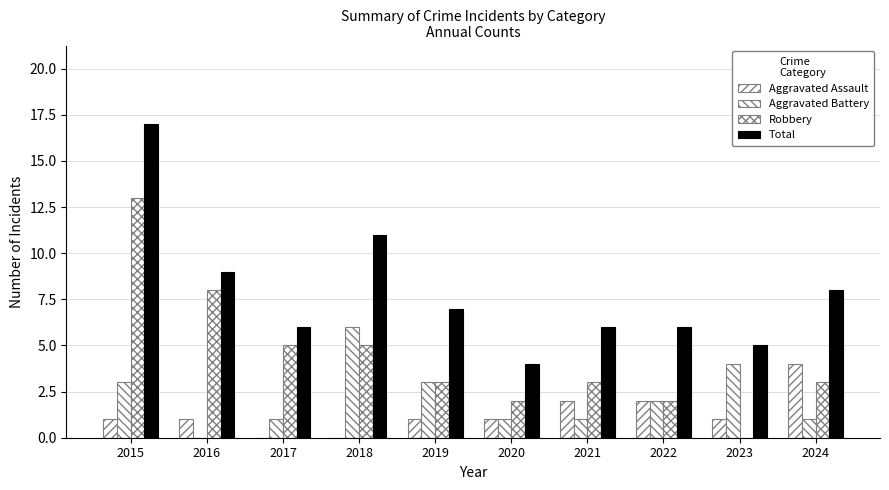

What is the value of the Robbery bar at the 1st from the left?

13